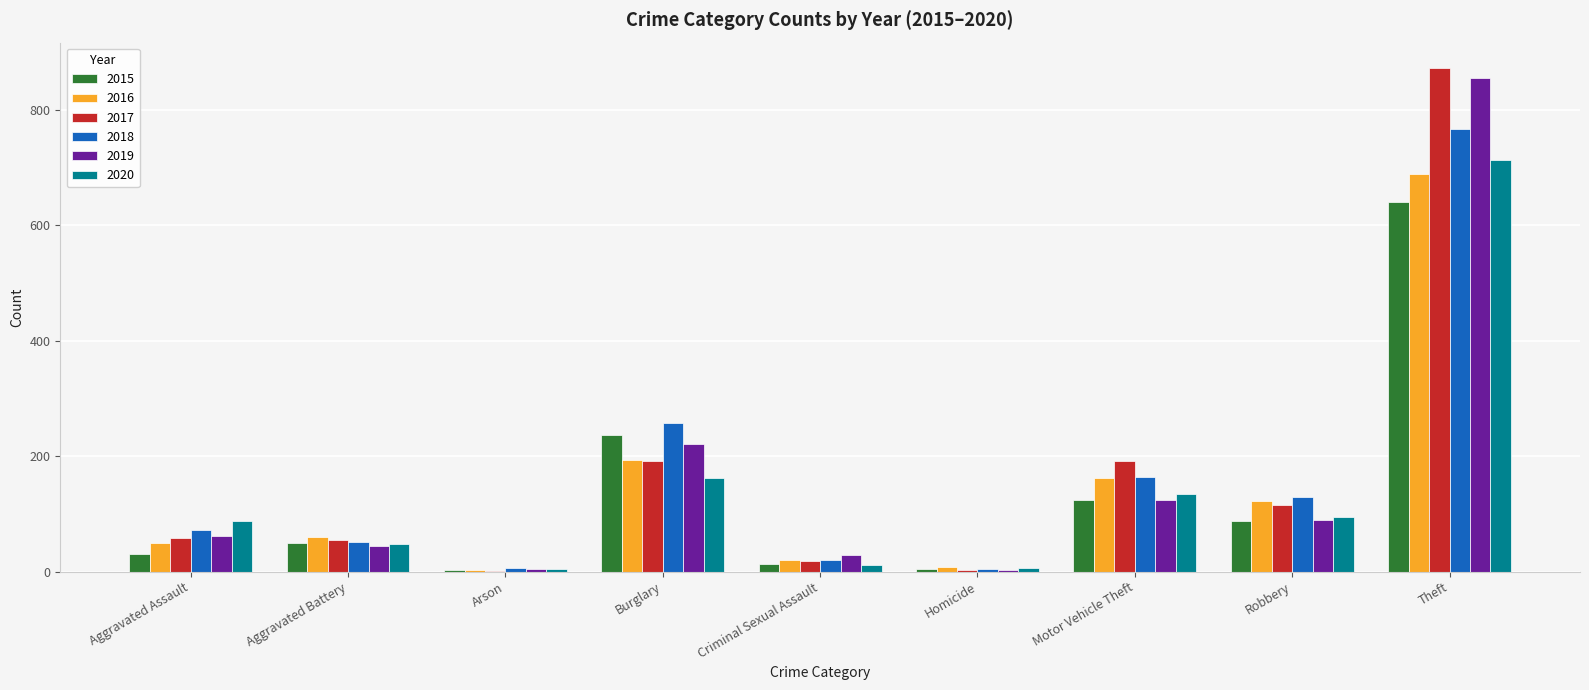

How many groups of bars are there?

9